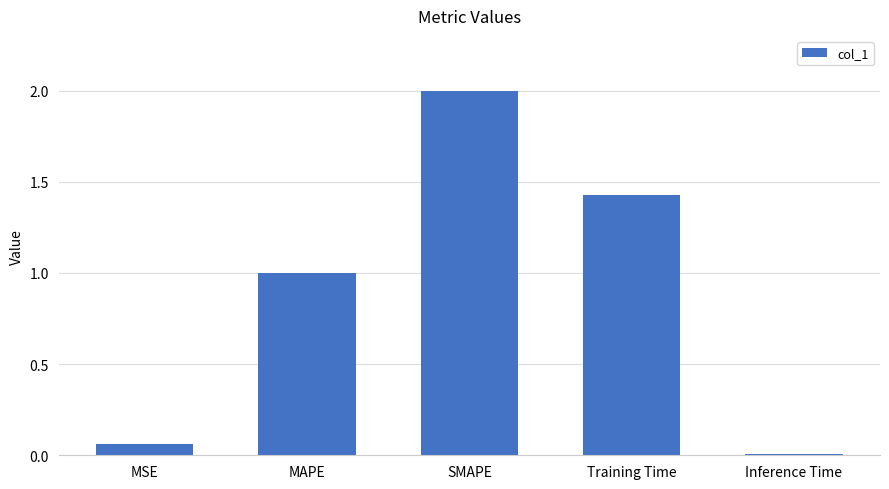

How many categories are shown in the chart?

5